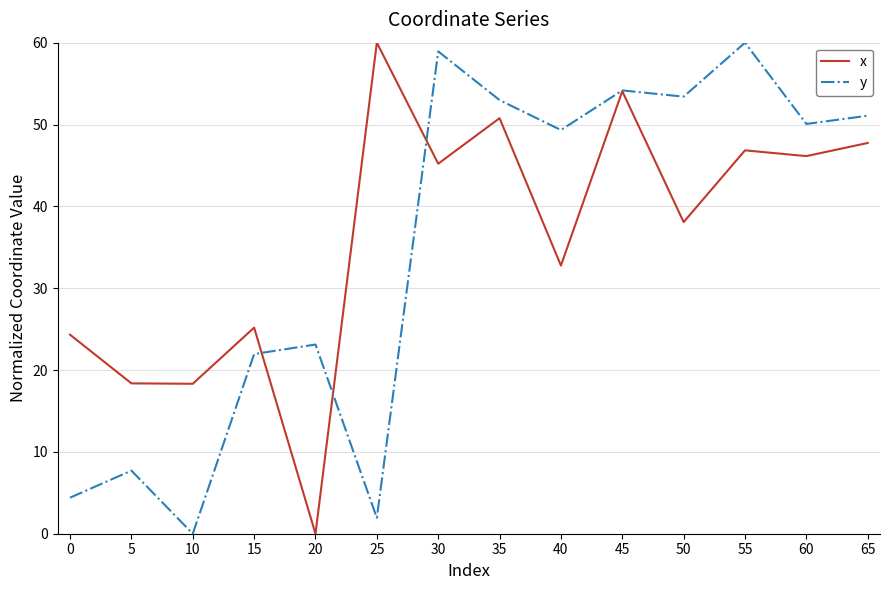

Is the value of y at 0 greater than the value of x at 0?

No